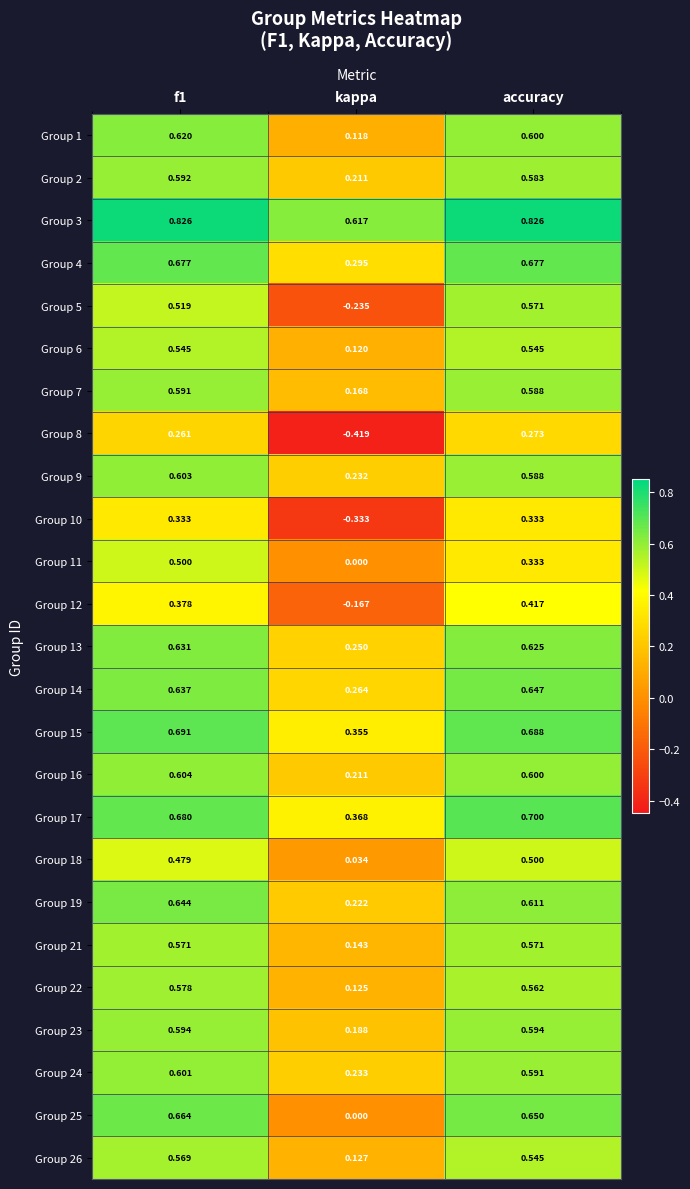

At which label is Group 4 closest to 0?

kappa